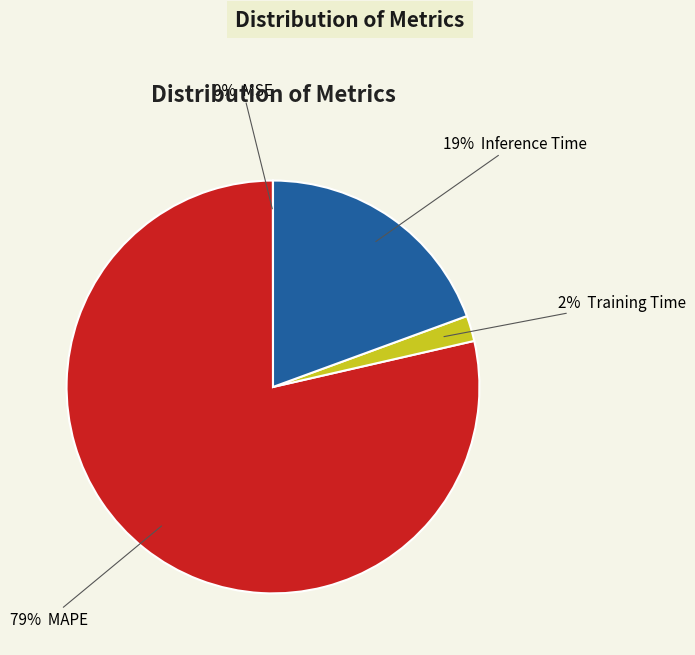

Does any single category account for the majority?

Yes